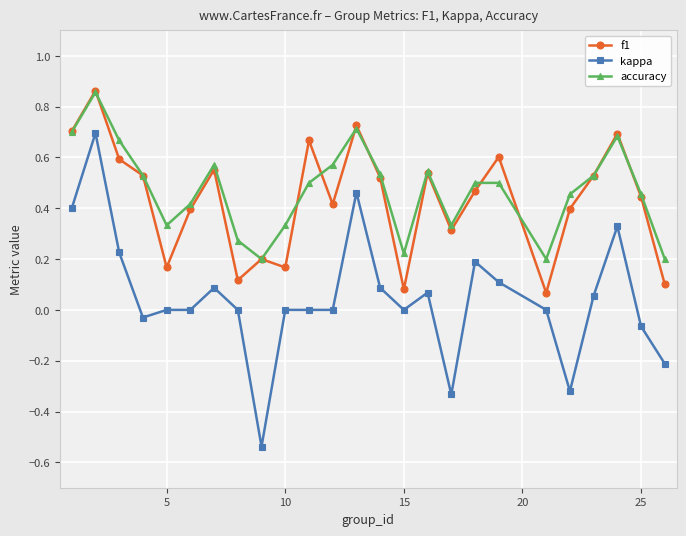

Which series has the largest range (max minus min)?

kappa